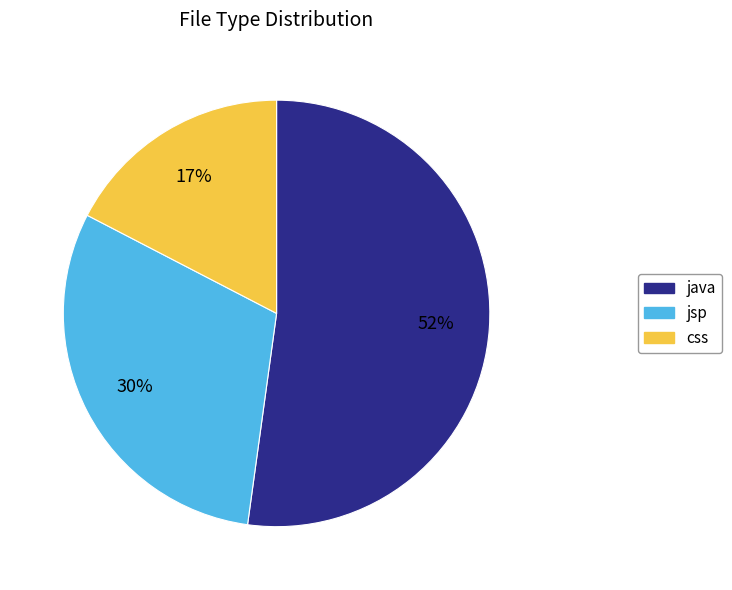

Rank the categories by value from highest to lowest.

java, jsp, css